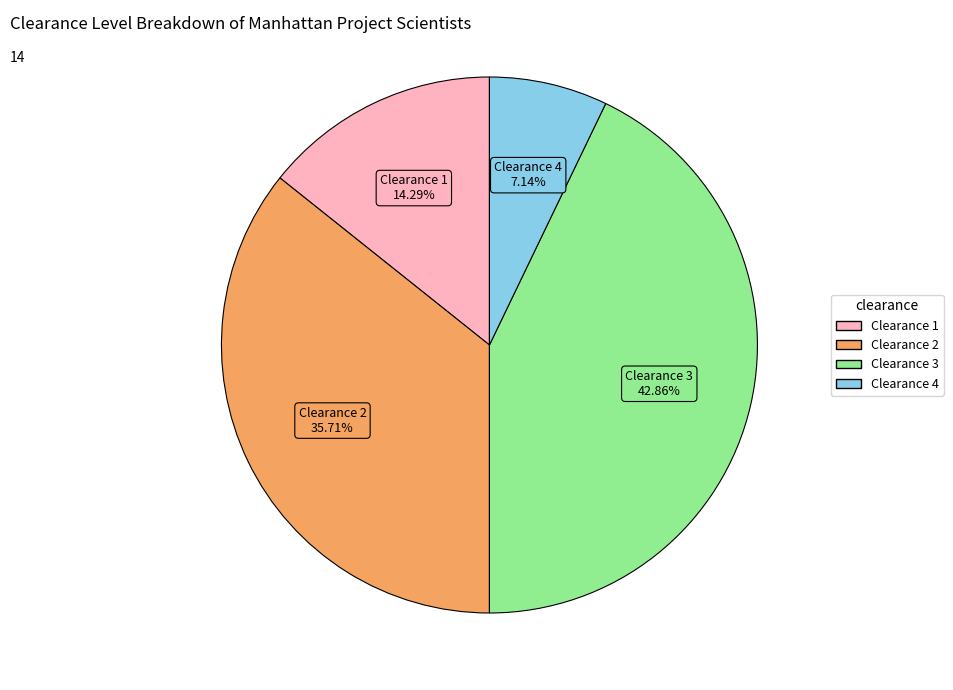

Combined, do Clearance 4 and Clearance 2 account for over 50%?

No